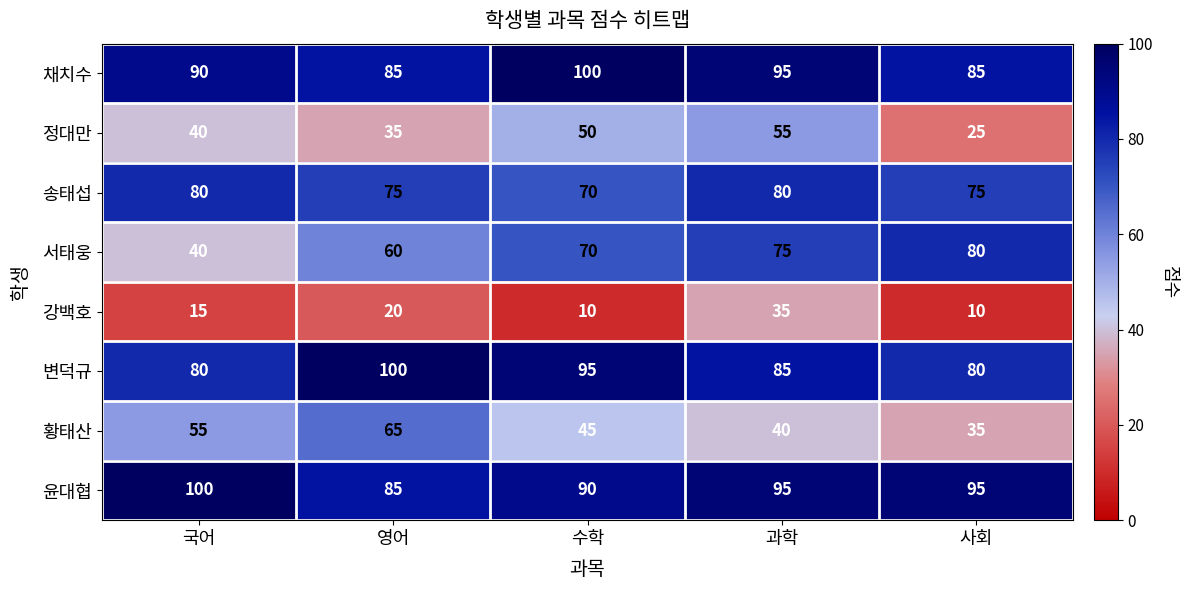

Which series has the largest total across all categories?

윤대협